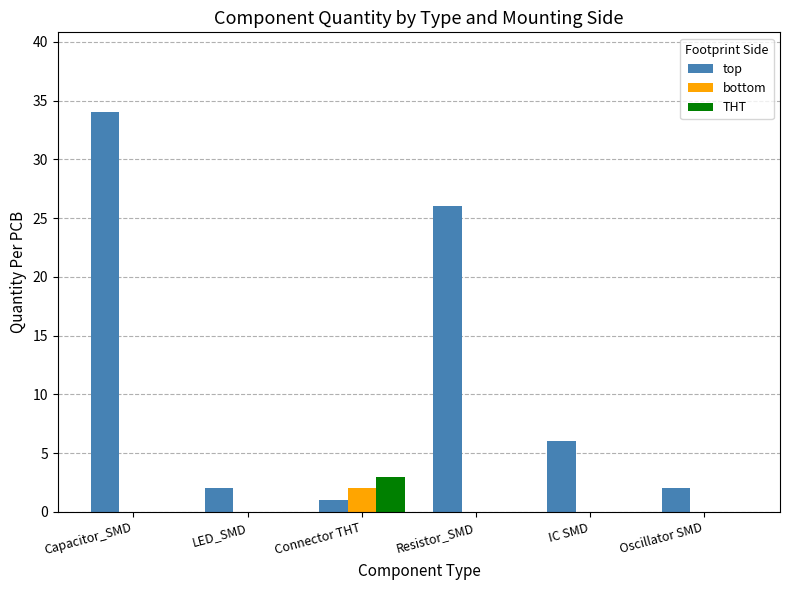

Which category has the highest value in the top series?

Capacitor_SMD